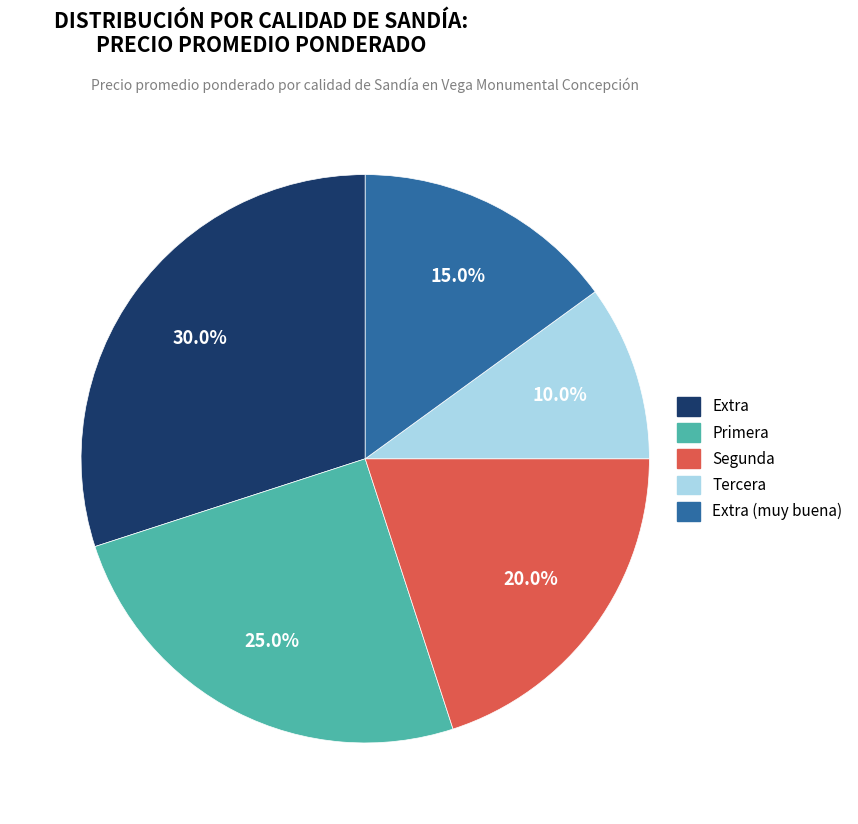

Between Segunda and Primera, which is larger?

Primera